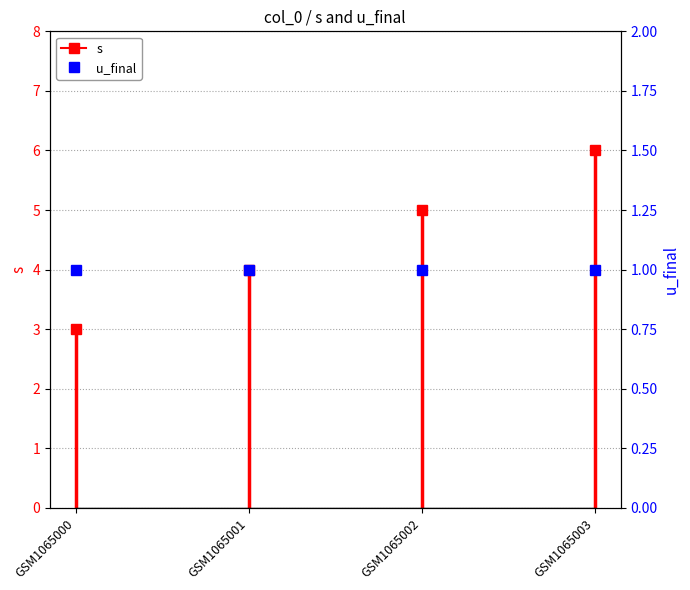

What is the difference between the s values at GSM1065000 and GSM1065001?

1